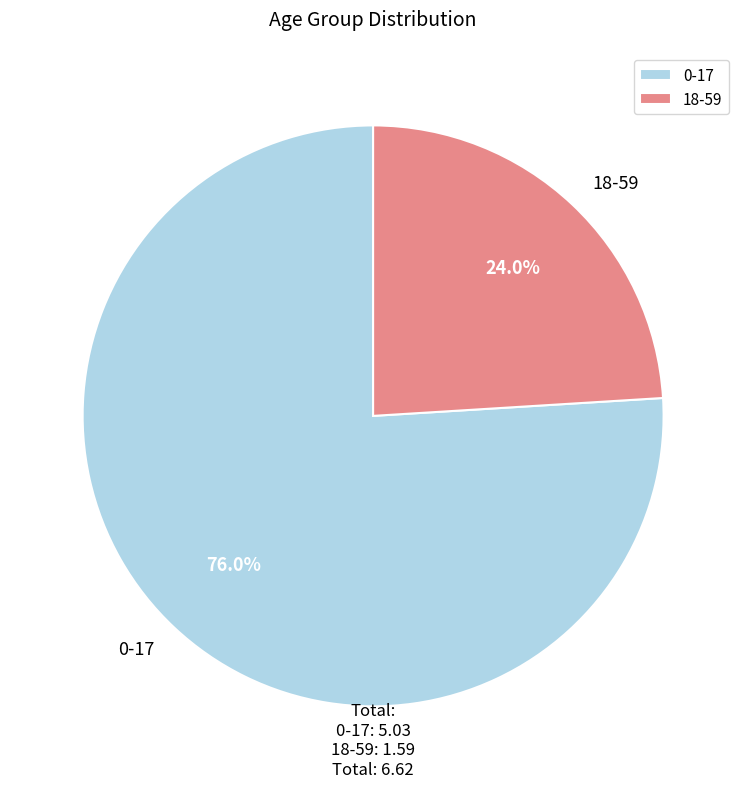

To the nearest percent, what portion does 18-59 represent?

24%